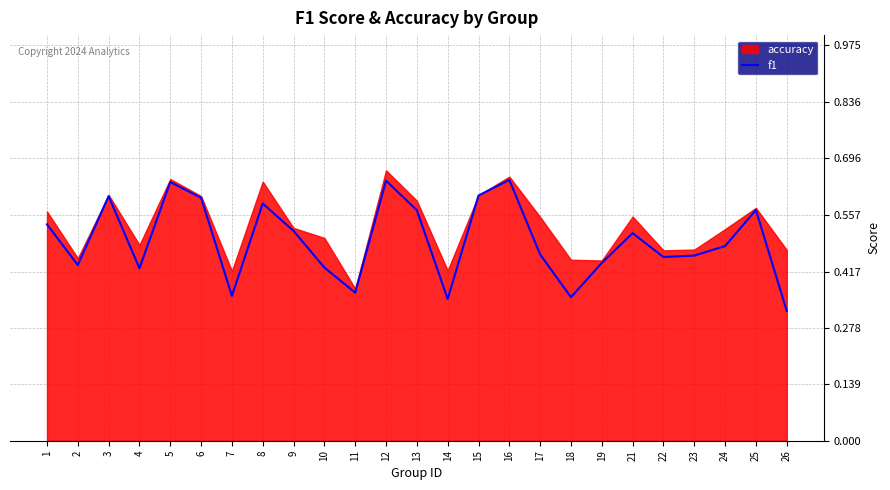

True or false: the data has more than 2 interior local peaks.

True